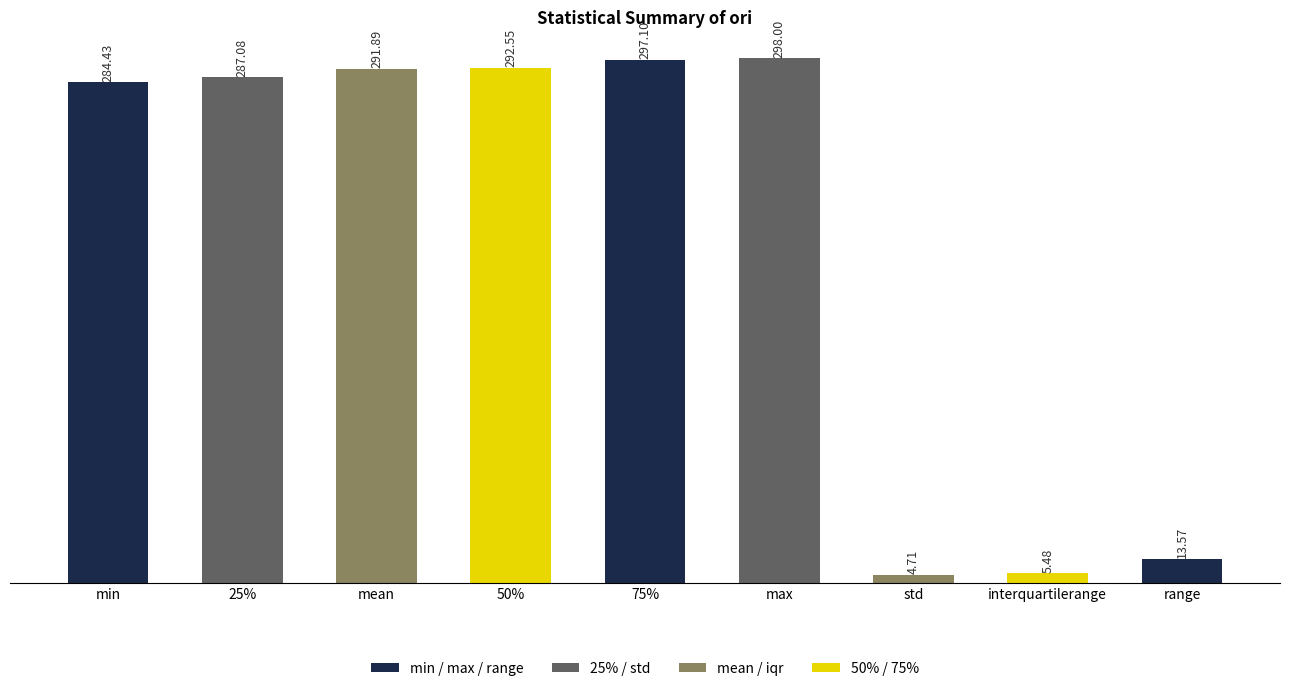

The value at interquartilerange is 5.5. True or false?

True